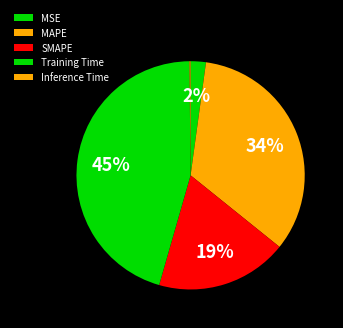

Rank the categories by value from lowest to highest.

Inference Time, MSE, SMAPE, MAPE, Training Time